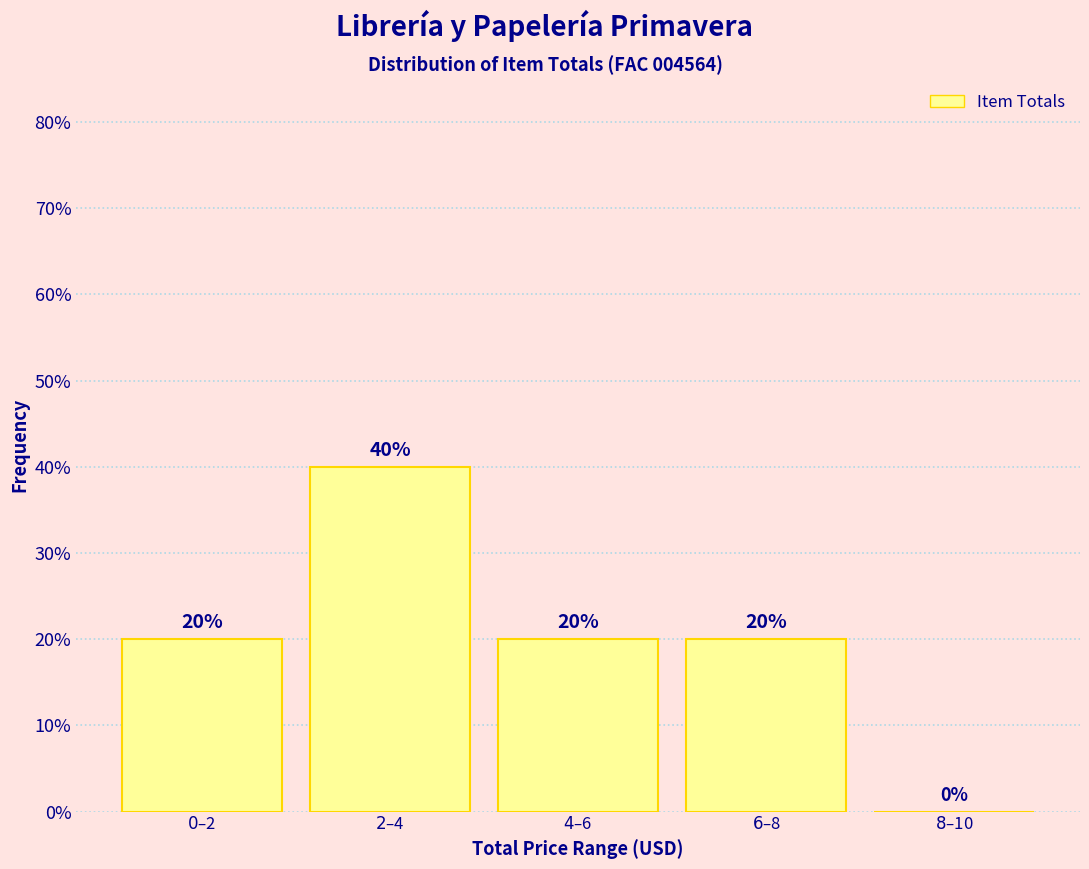

What is the greatest value displayed?

40